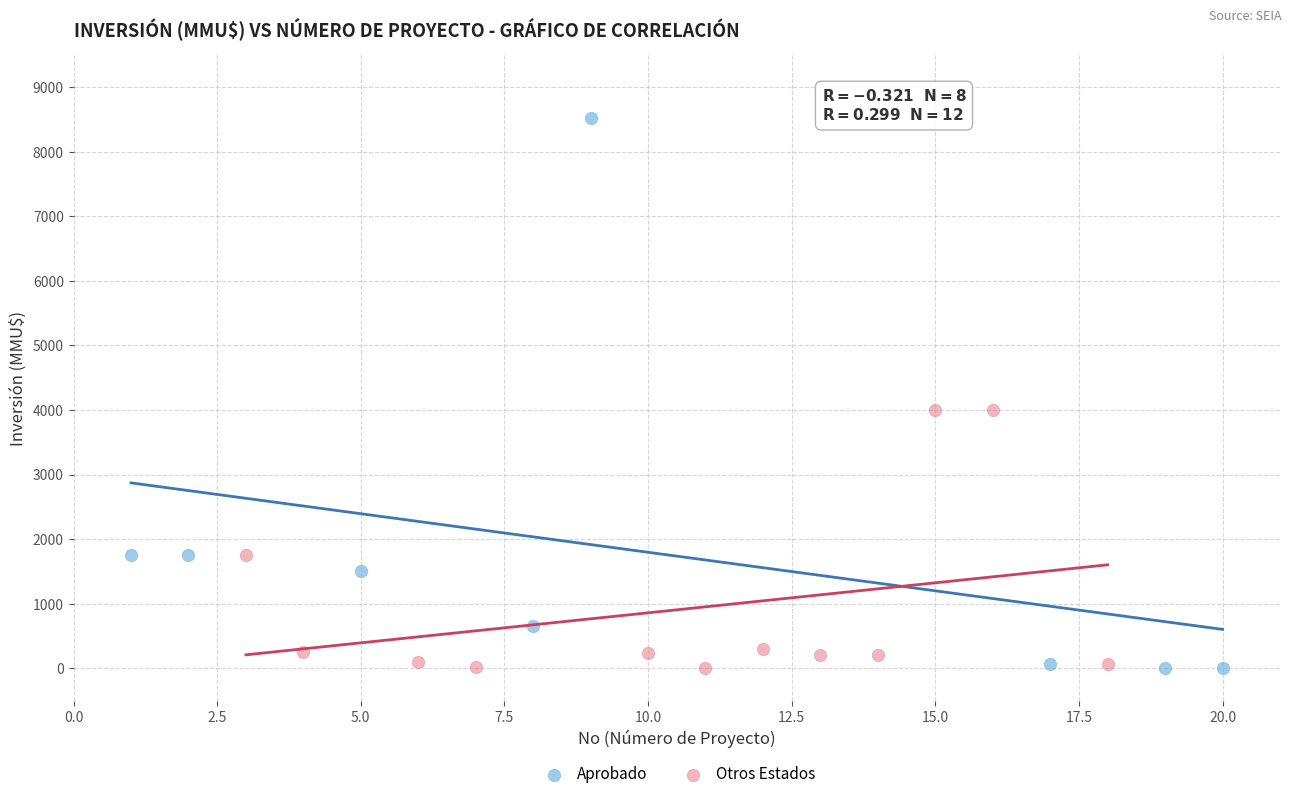

Which series has the largest Y range (max minus min)?

Aprobado